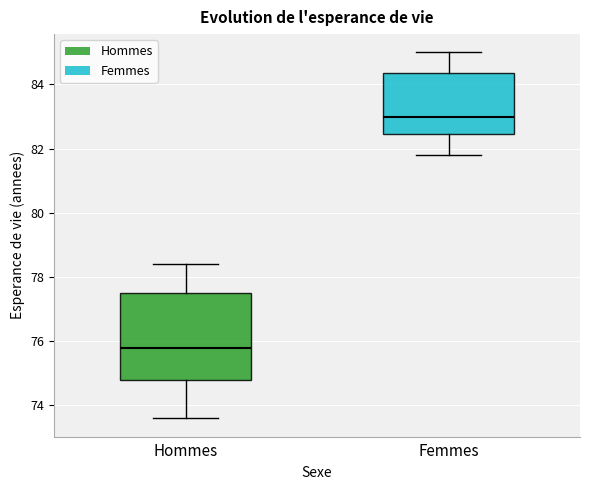

Which box is the tallest, from its lower edge to its upper edge?

Hommes